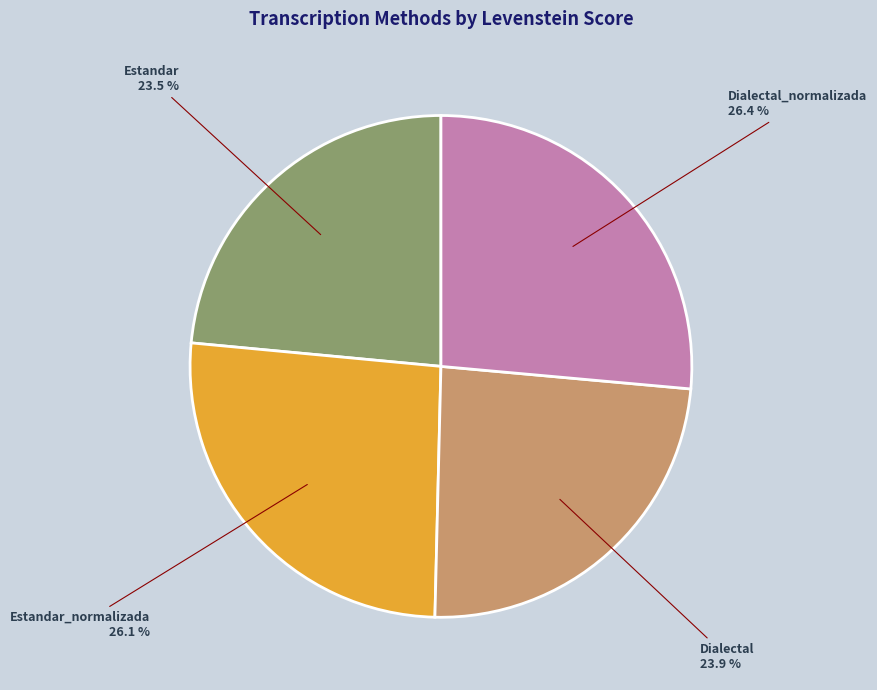

Does Dialectal account for over 50% of the chart?

No